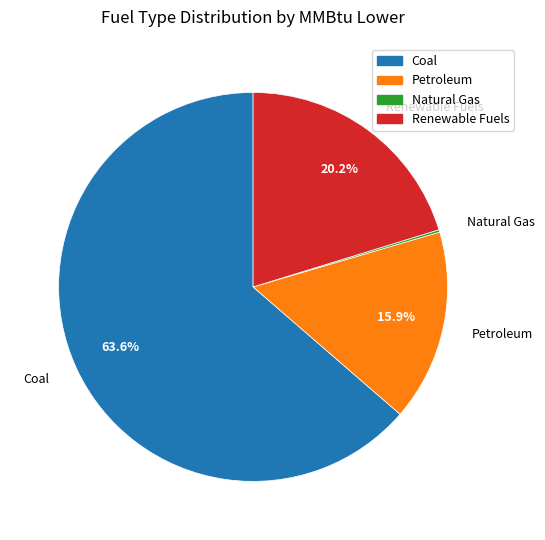

How much of the chart is everything except Renewable Fuels?

79.8%